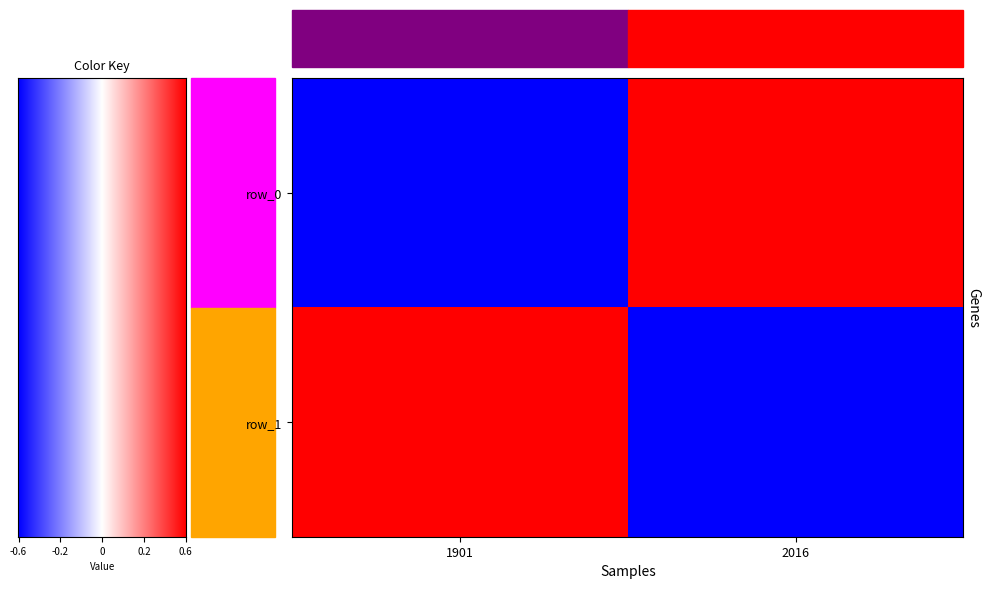

What is the maximum value for row_1?

29.4